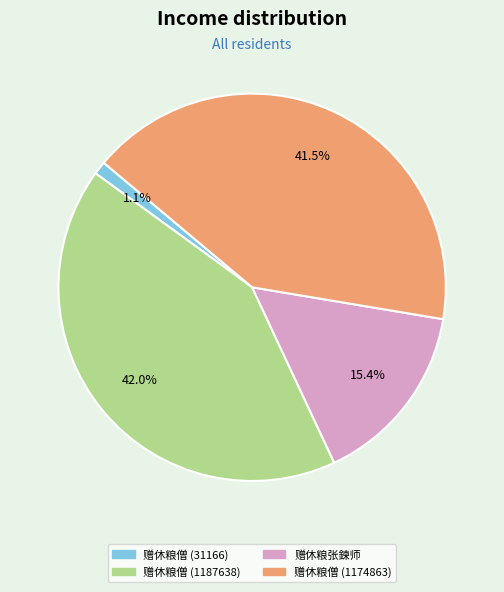

What percentage is NOT represented by 赠休粮僧 (1187638)?

58.0%